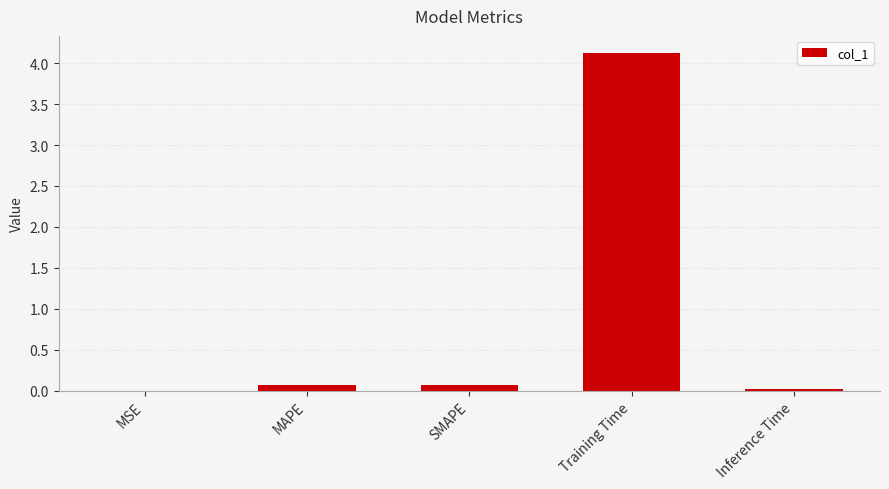

How many distinct data groups are displayed?

1